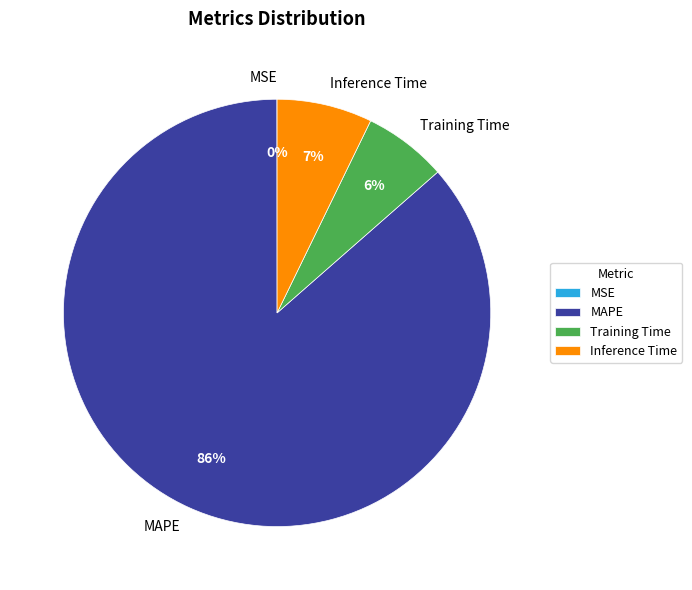

Between Training Time and Inference Time, which is larger?

Inference Time